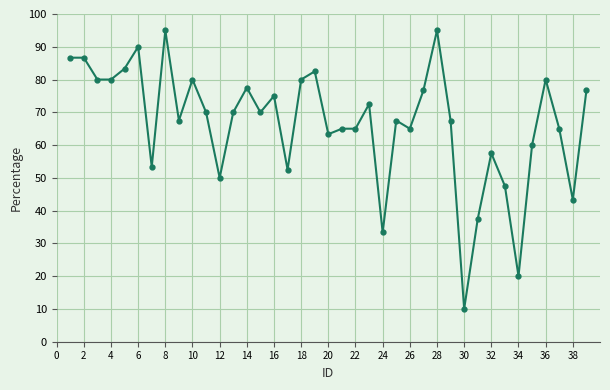

What is the value of the 17th point from the left?

52.5